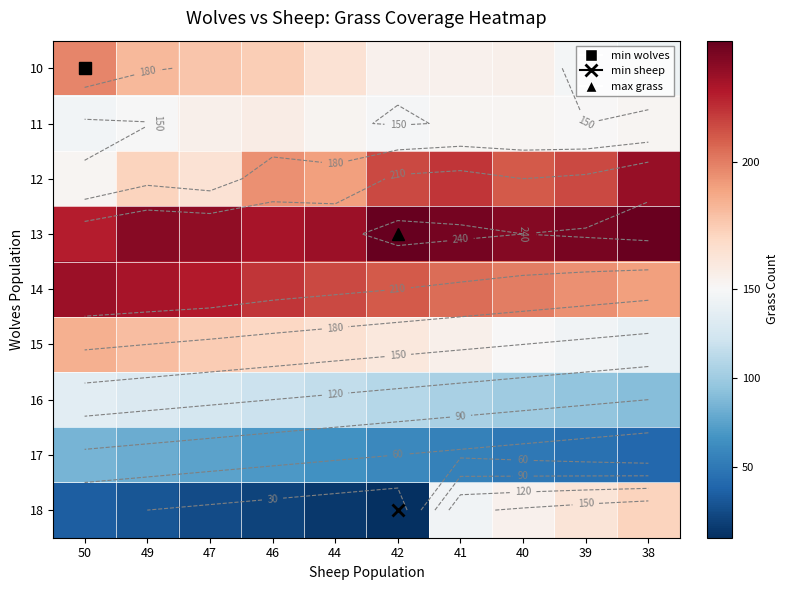

At which category is the sum across all series the highest?

41